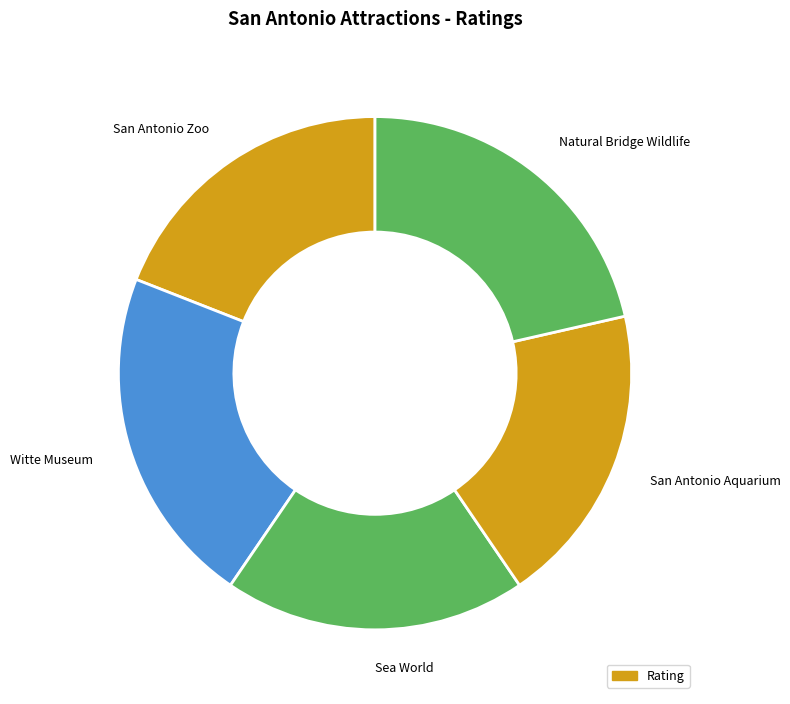

Combined, do San Antonio Zoo and Sea World account for over 50%?

No